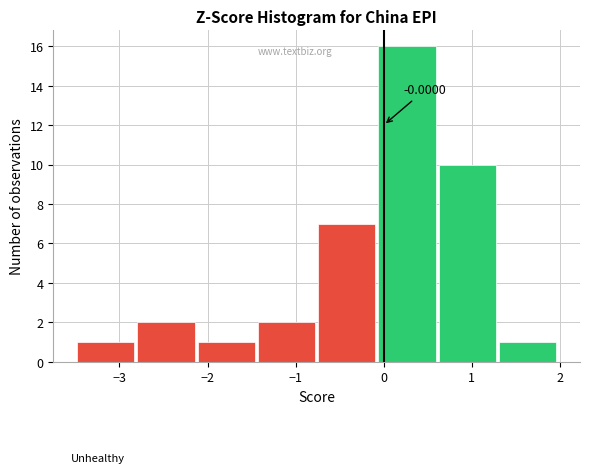

Over which range of the x-axis is the bar tallest?

-0.1 to 0.6